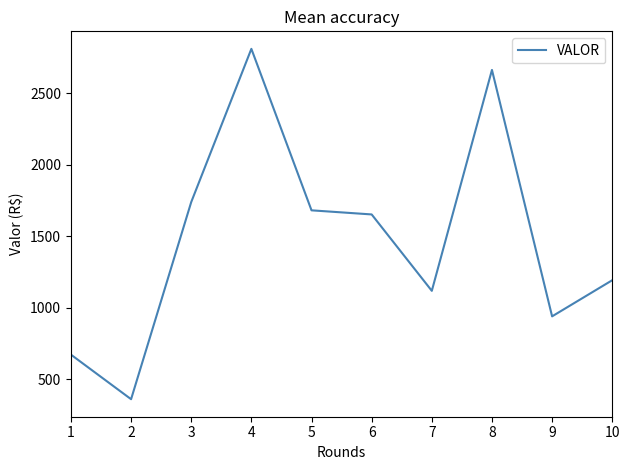

What is the smallest value displayed?

362.1